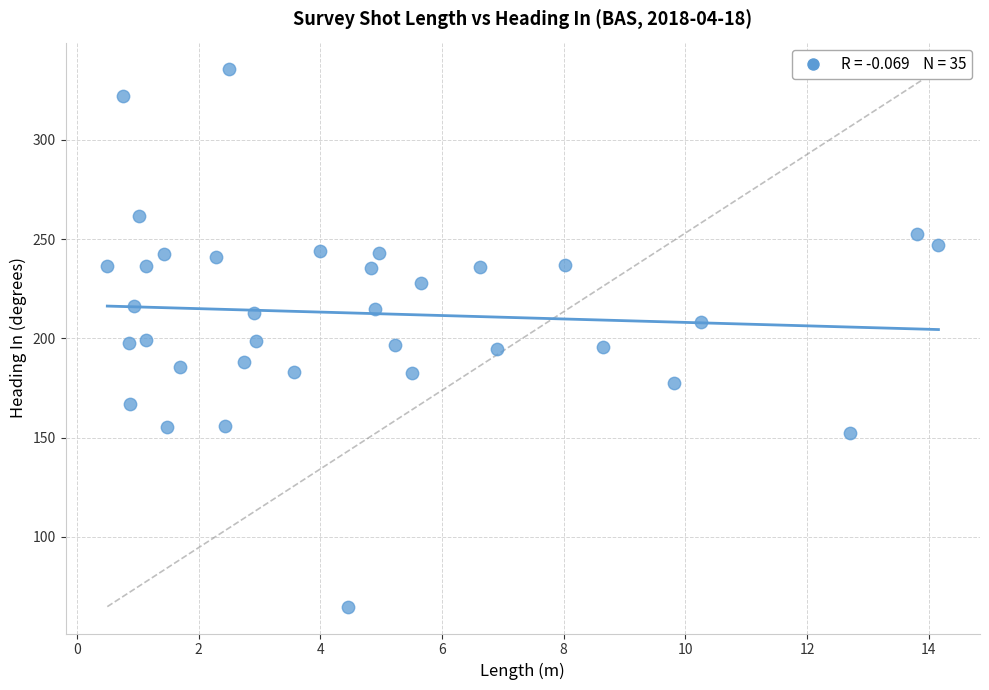

What is the range of X values (max minus min)?

13.7